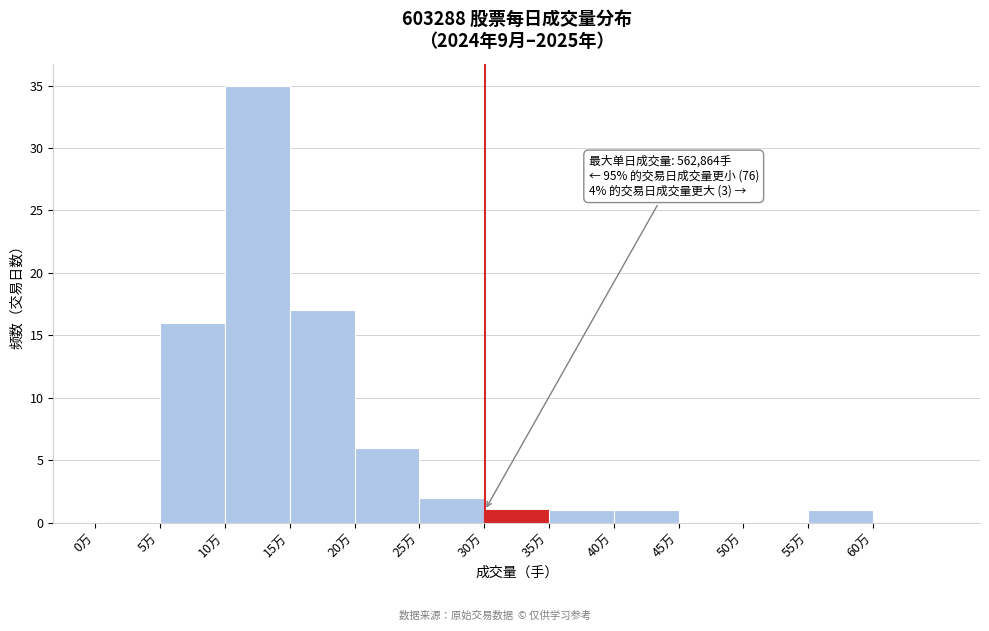

Reading left to right, what are all the values shown in this chart?

0万=0	5万=16	10万=35	15万=17	20万=6	25万=2	30万=1	35万=1	40万=1	45万=0	50万=0	55万=1	60万=0